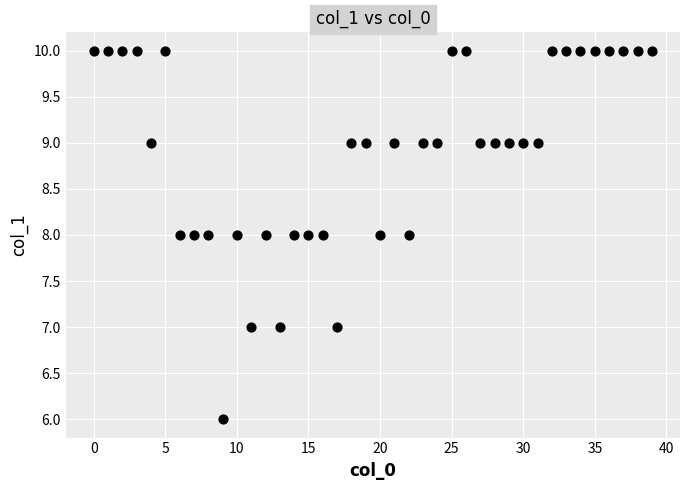

What is the range of X values (max minus min)?

39